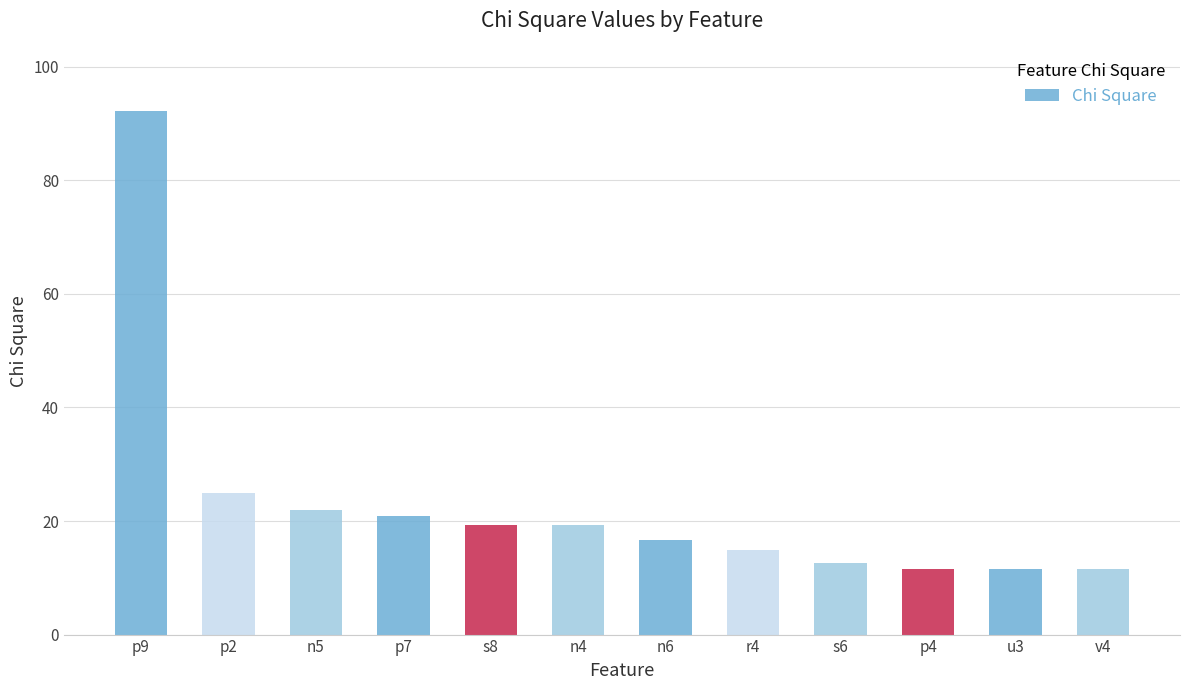

What is the ratio of the value at v4 to the value at n6?

0.7